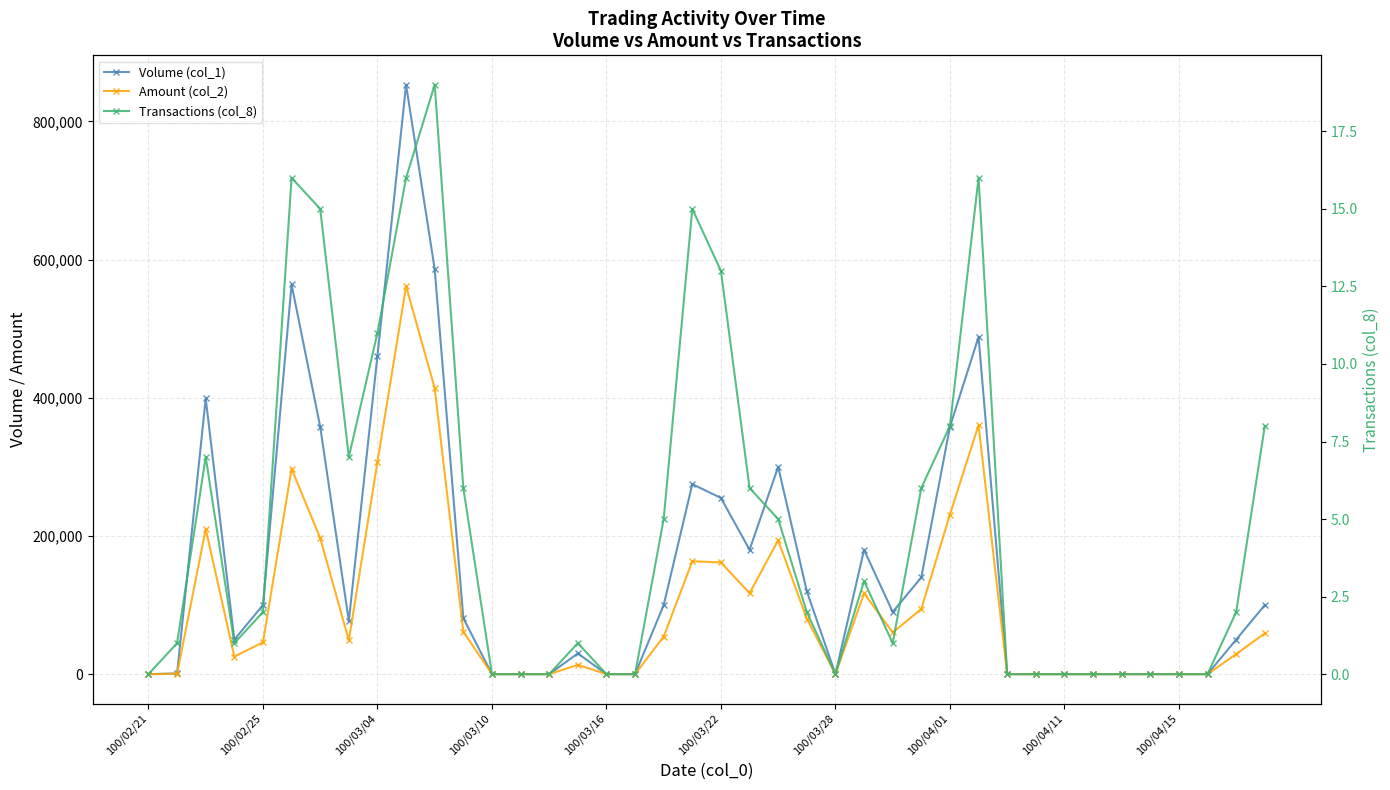

Reading left to right, extract all data points from this chart.

Volume (col_1): 0	1000	399000	50000	100000	564000	358000	77000	461000	853000	586000	81000	0	0	0	30000	0	0	100000	275000	255000	180000	300000	120000	0	180000	90000	140000	358000	488000	0	0	0	0	0	0	0	0	50000	100000
Amount (col_2): 0	530	209960	25500	46000	297170	196860	48880	307210	561420	413920	61370	0	0	0	13500	0	0	54400	163440	161600	117290	193770	80400	0	117000	60300	94350	231020	360550	0	0	0	0	0	0	0	0	29000	59100
Transactions (col_8): 0	1	7	1	2	16	15	7	11	16	19	6	0	0	0	1	0	0	5	15	13	6	5	2	0	3	1	6	8	16	0	0	0	0	0	0	0	0	2	8